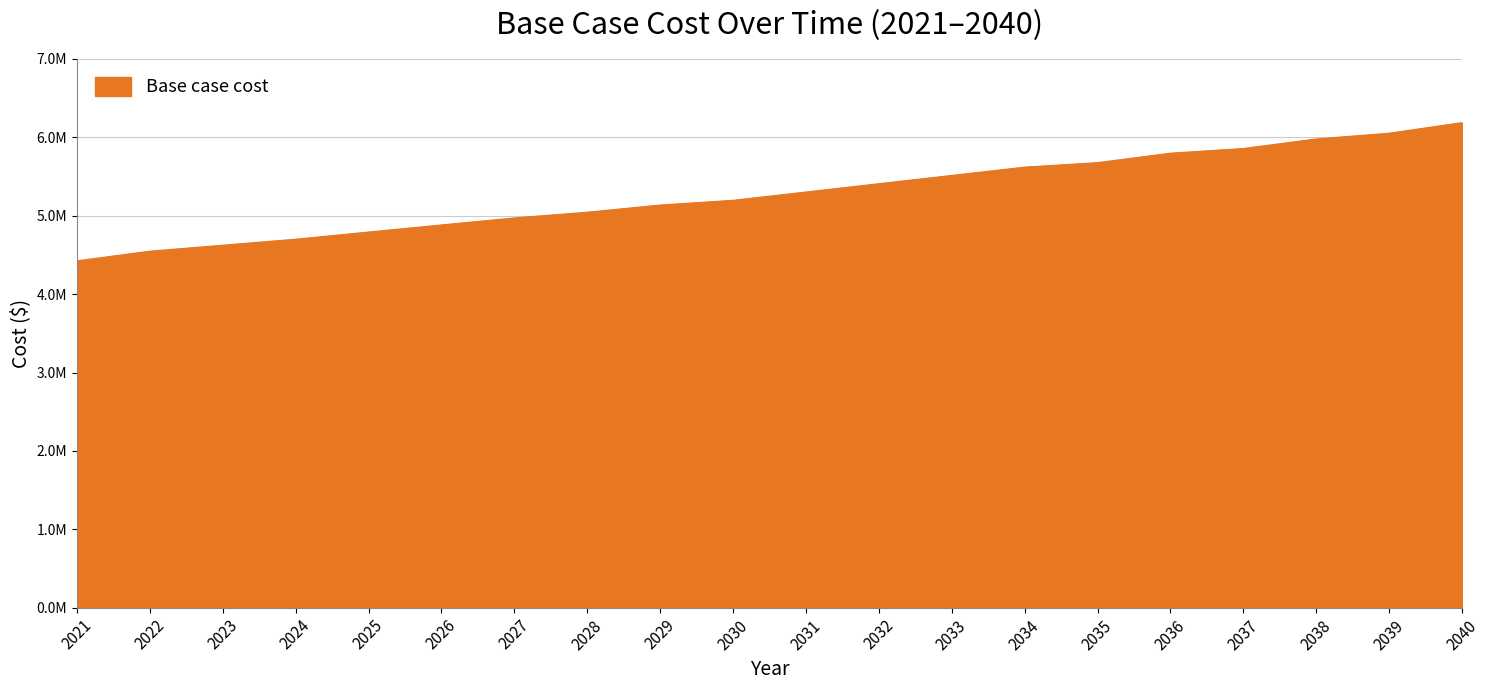

What is the value of the 18th point from the left?

5979697.9